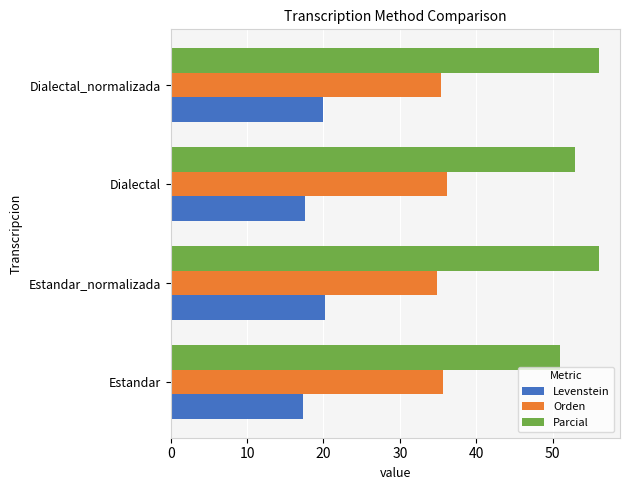

Which series has the largest total across all categories?

Parcial